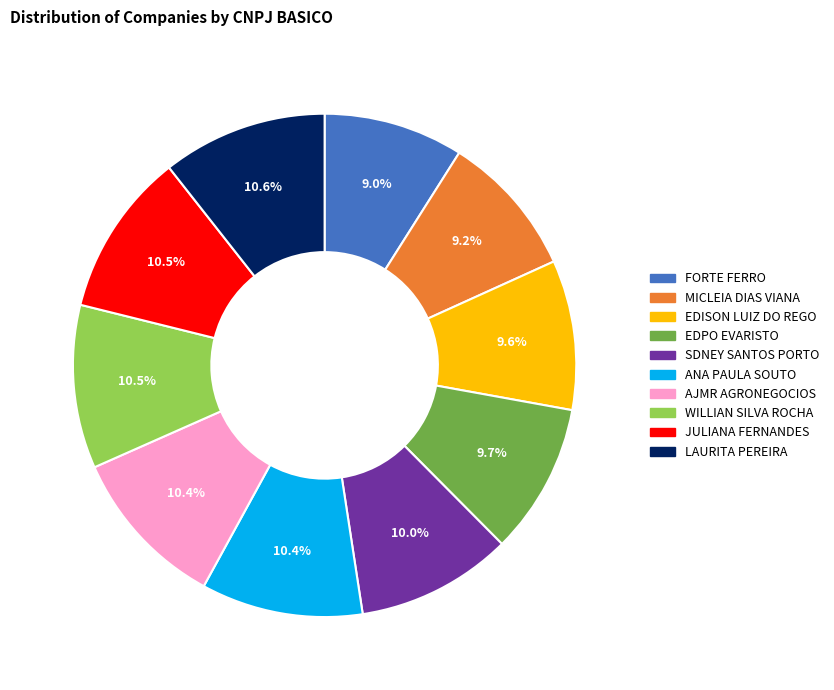

How many slices are in this pie chart?

10